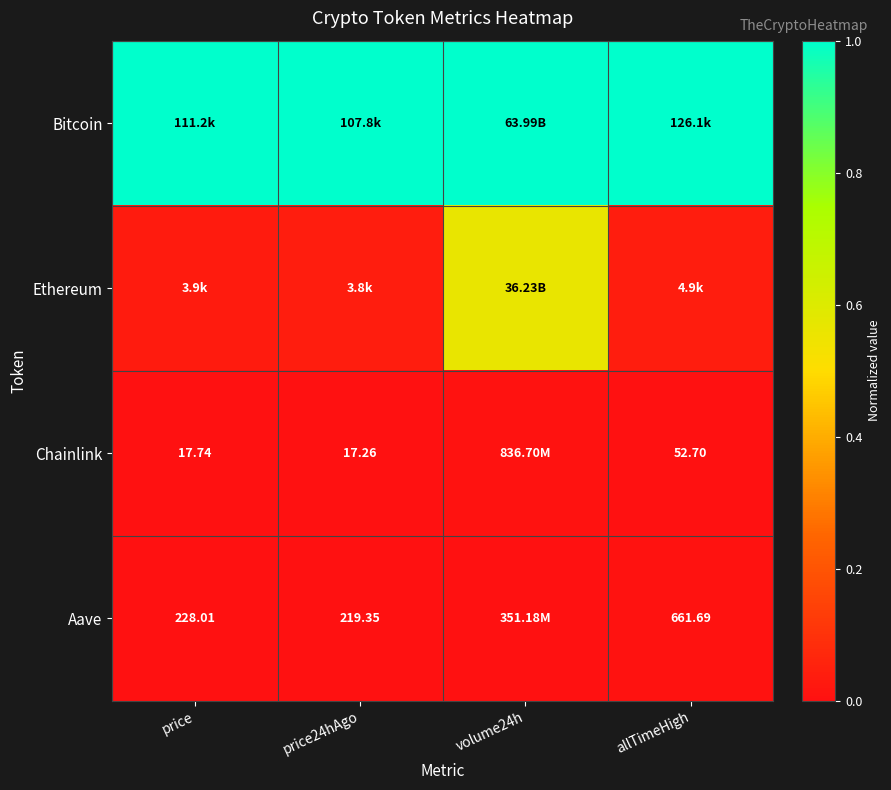

Is it true that Chainlink equals -0.0 at price?

False